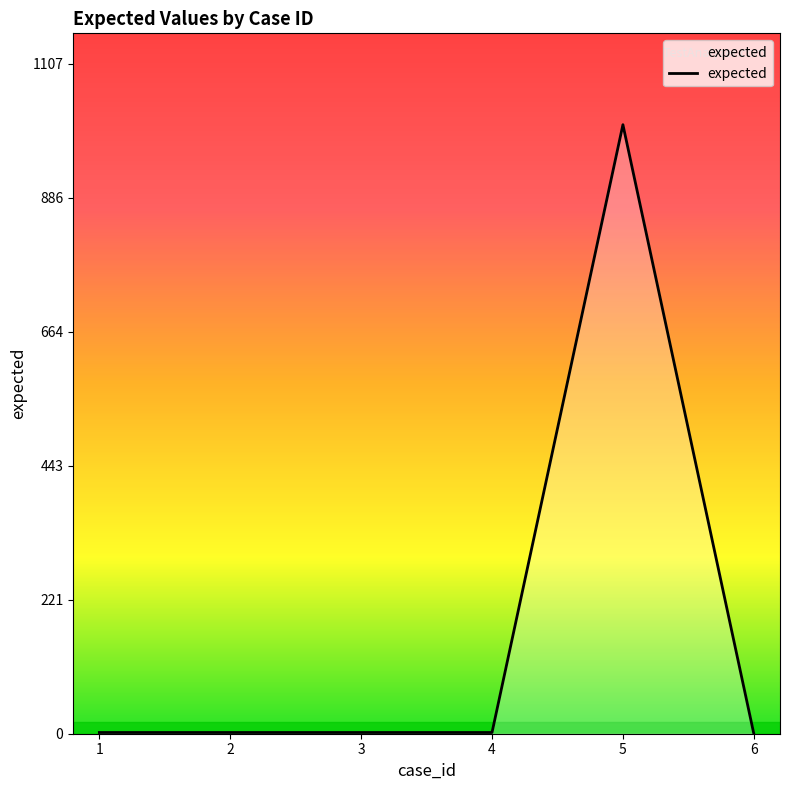

What is the change in value from 5 to 6?

-1007